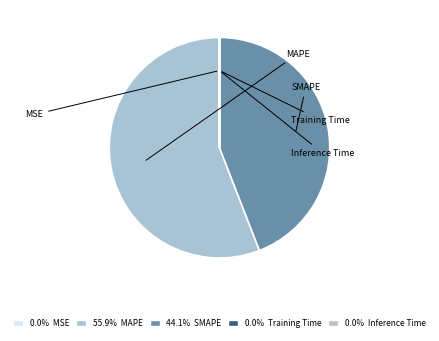

Combined, do MAPE and MSE account for over 50%?

Yes